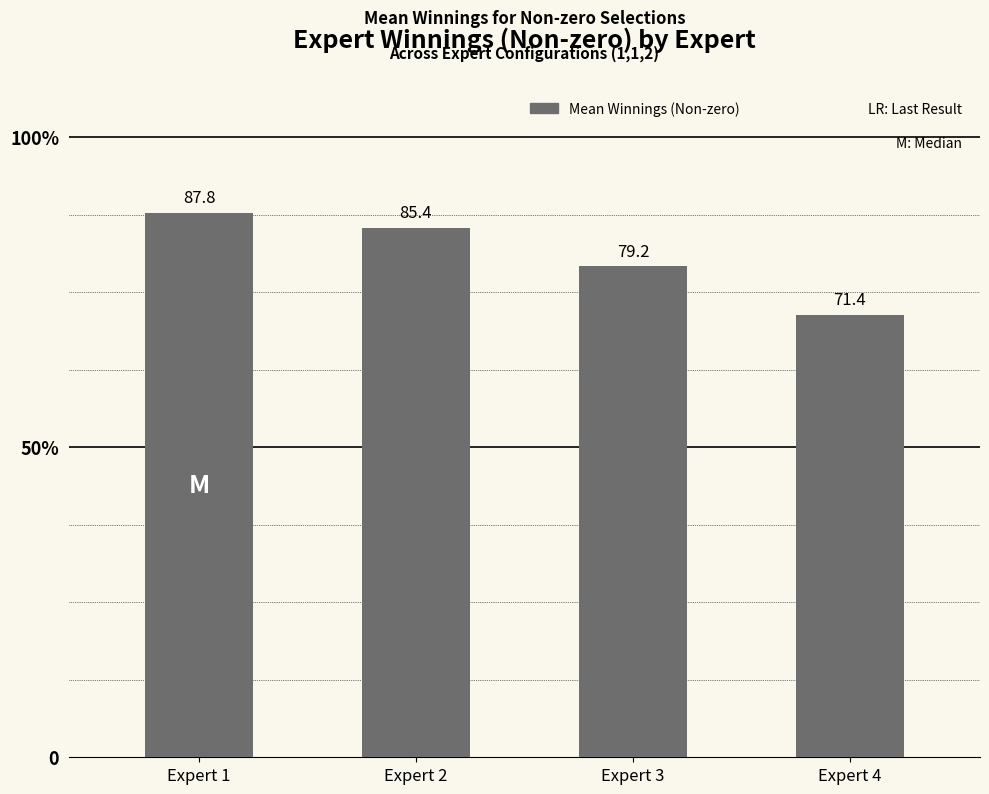

What is the change in value from Expert 1 to Expert 4?

-16.4